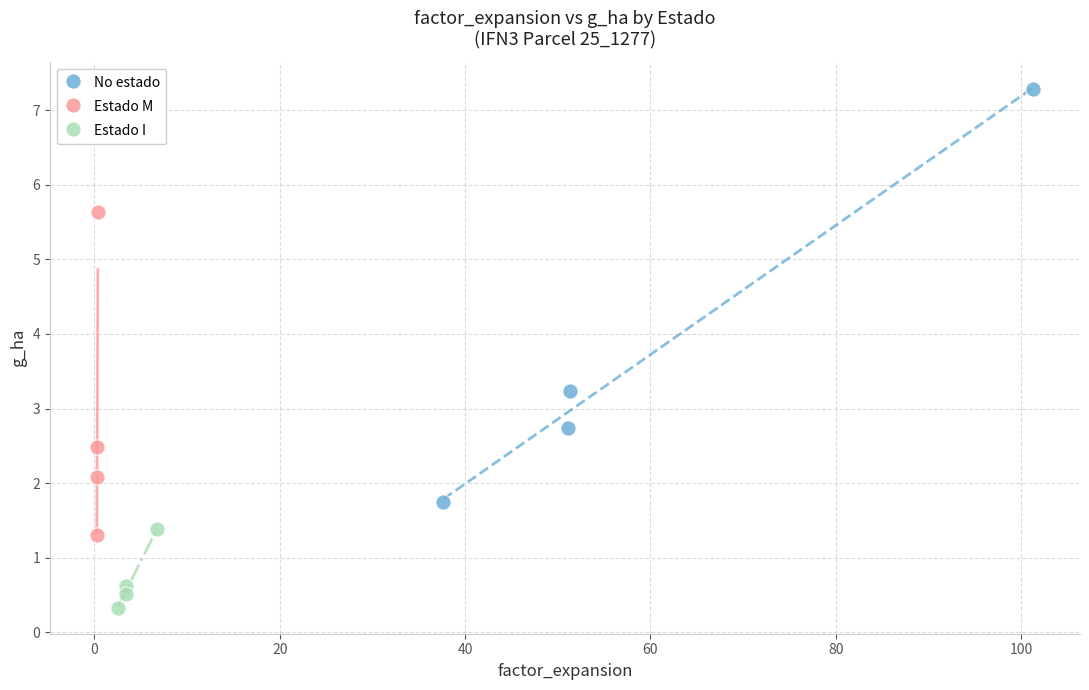

Which series reaches the maximum Y coordinate?

No estado